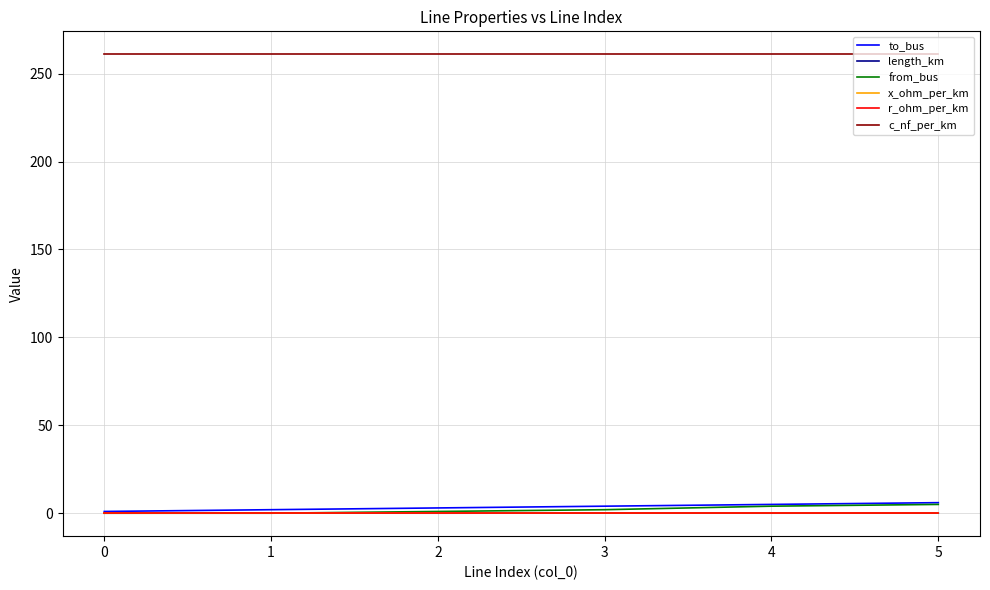

True or false: from_bus and c_nf_per_km cross at least once.

False